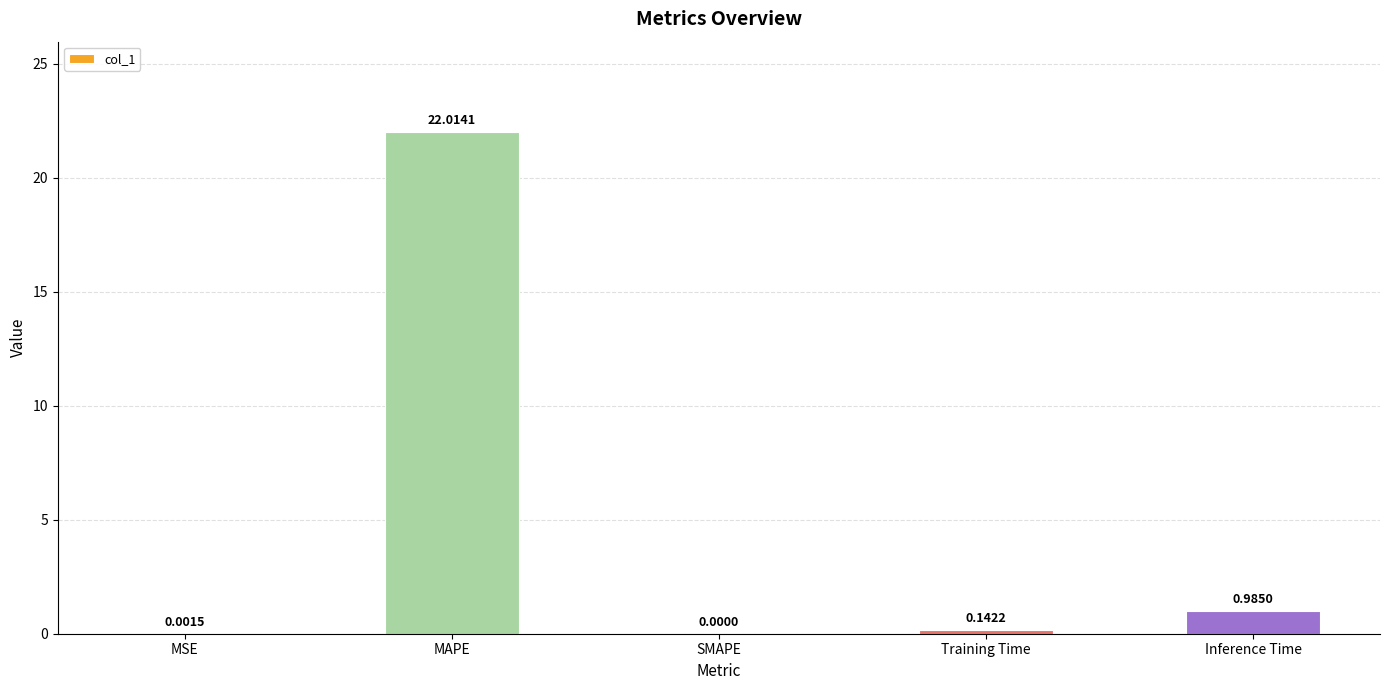

What is the sum of the values at MAPE and SMAPE?

22.0